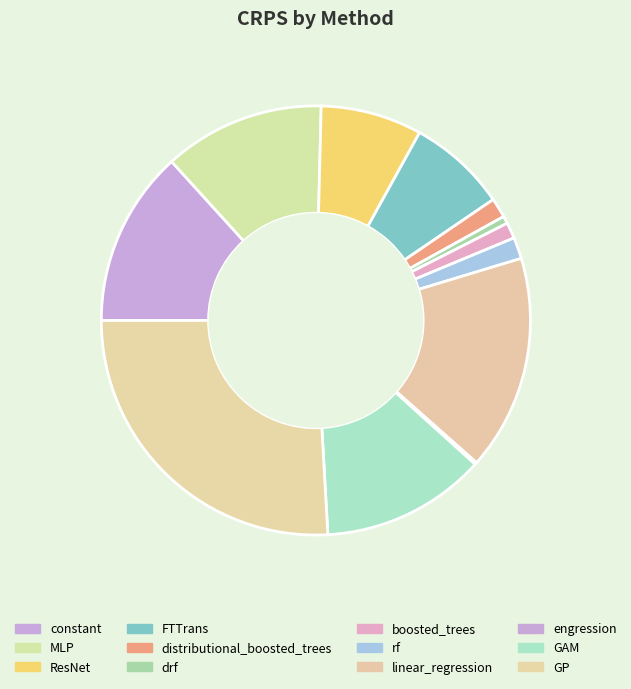

Is there any slice that represents more than half of the pie?

No